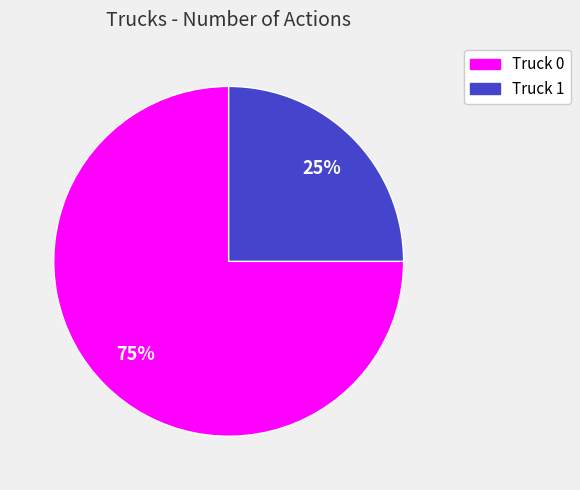

What percentage is the Truck 1 slice, to the nearest percent?

25%